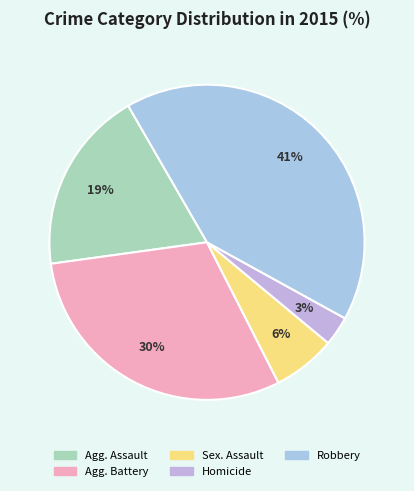

How many segments does this pie chart have?

5